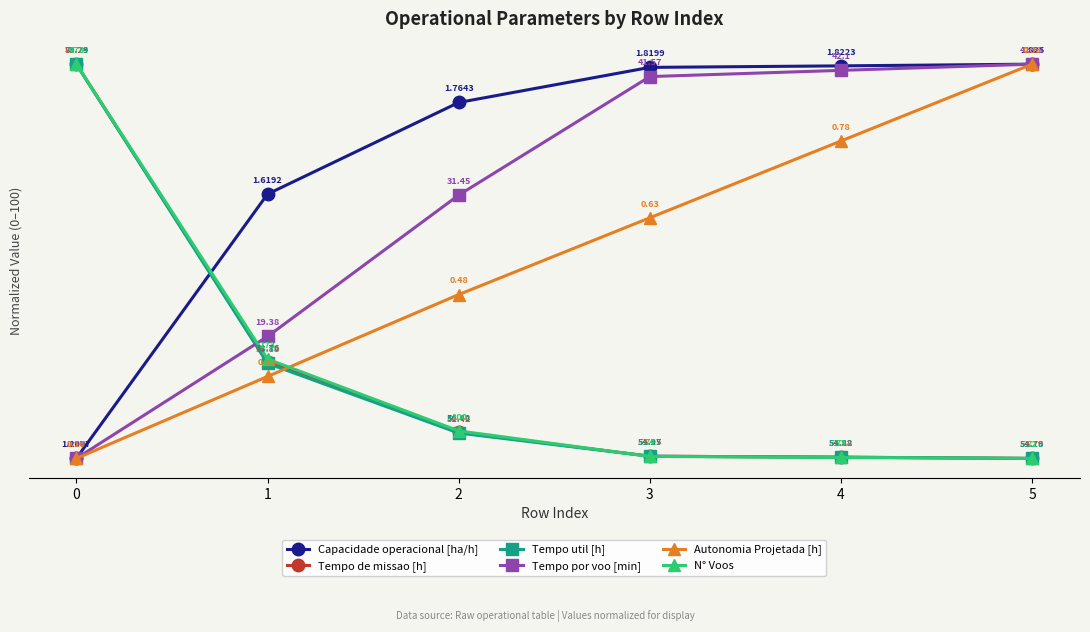

Which series changed the most between 3 and 5?

Autonomia Projetada [h]